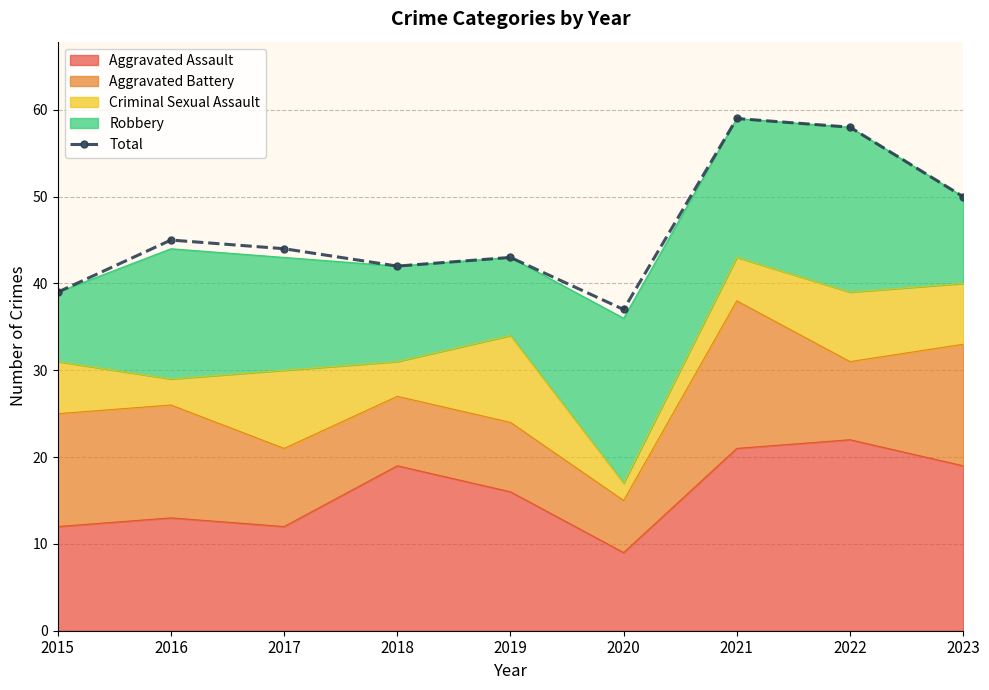

List the labels in order of value, largest first.

2021, 2022, 2023, 2016, 2017, 2019, 2018, 2015, 2020